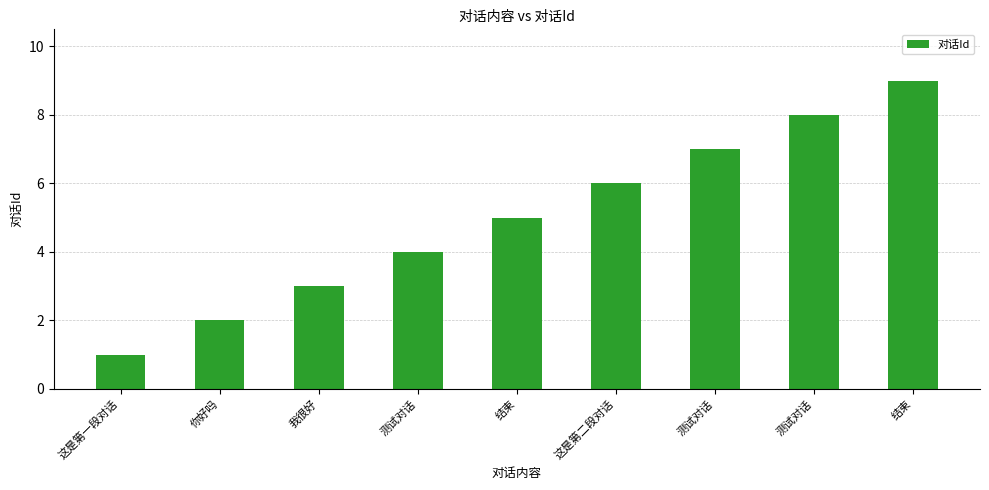

Read the value at 结束.

9